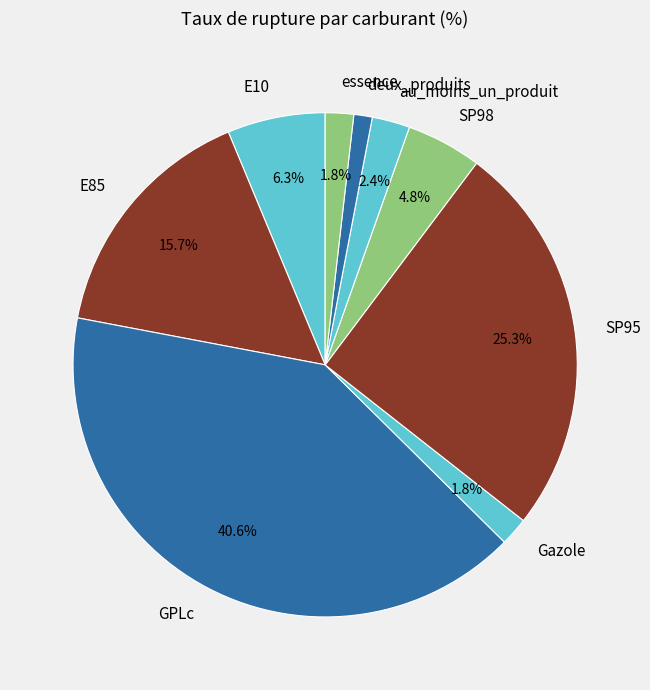

What portion of the pie excludes E10?

93.7%